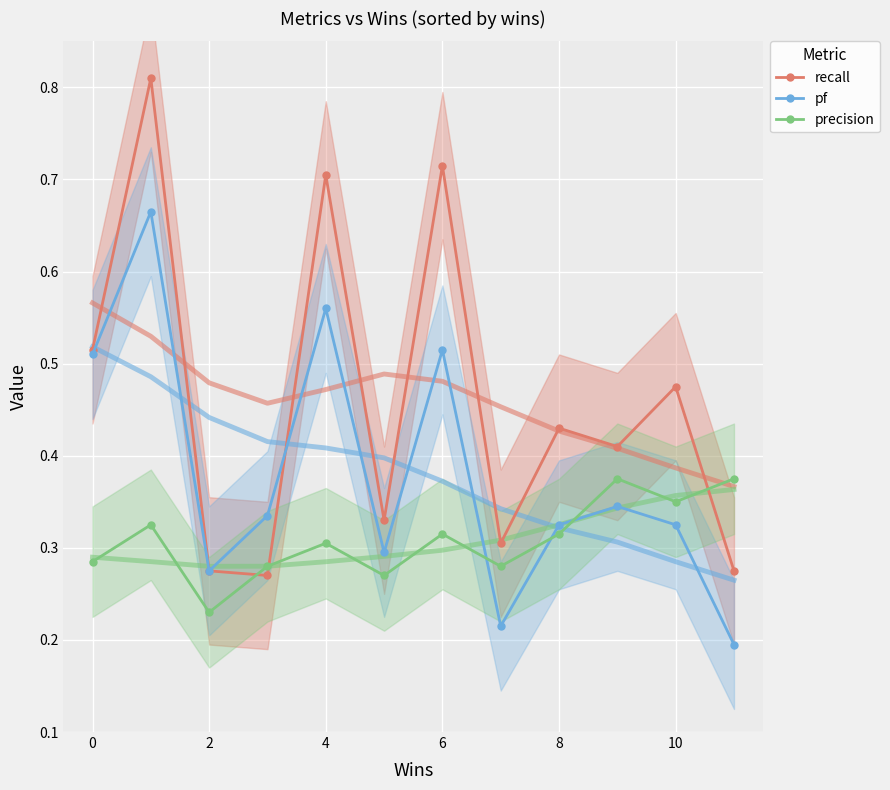

How many series are shown in this chart?

3